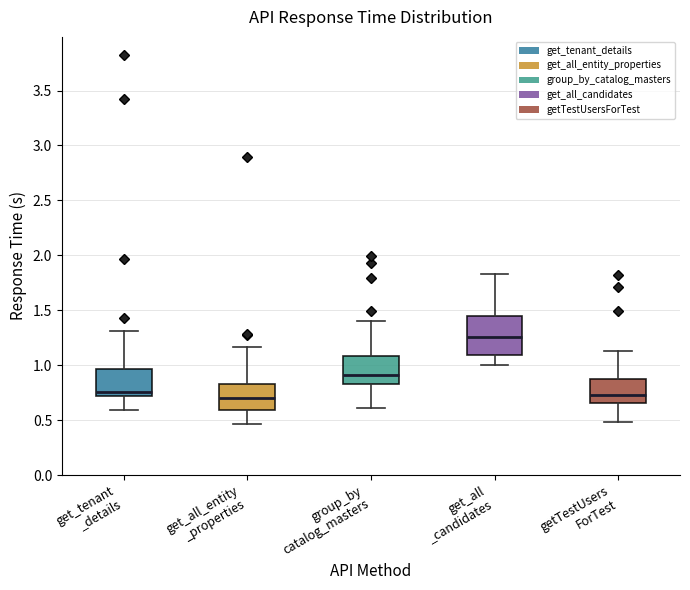

Where does the upper whisker of the box for get_tenant _details end on the y-axis? The values are not printed on the chart, so give them approximately, as read against the axis.

1.30